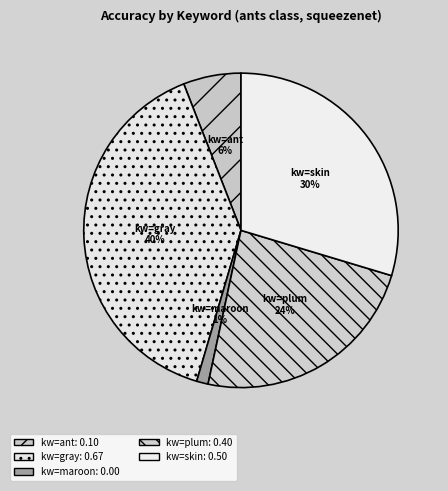

Does kw=maroon account for over 50% of the chart?

No